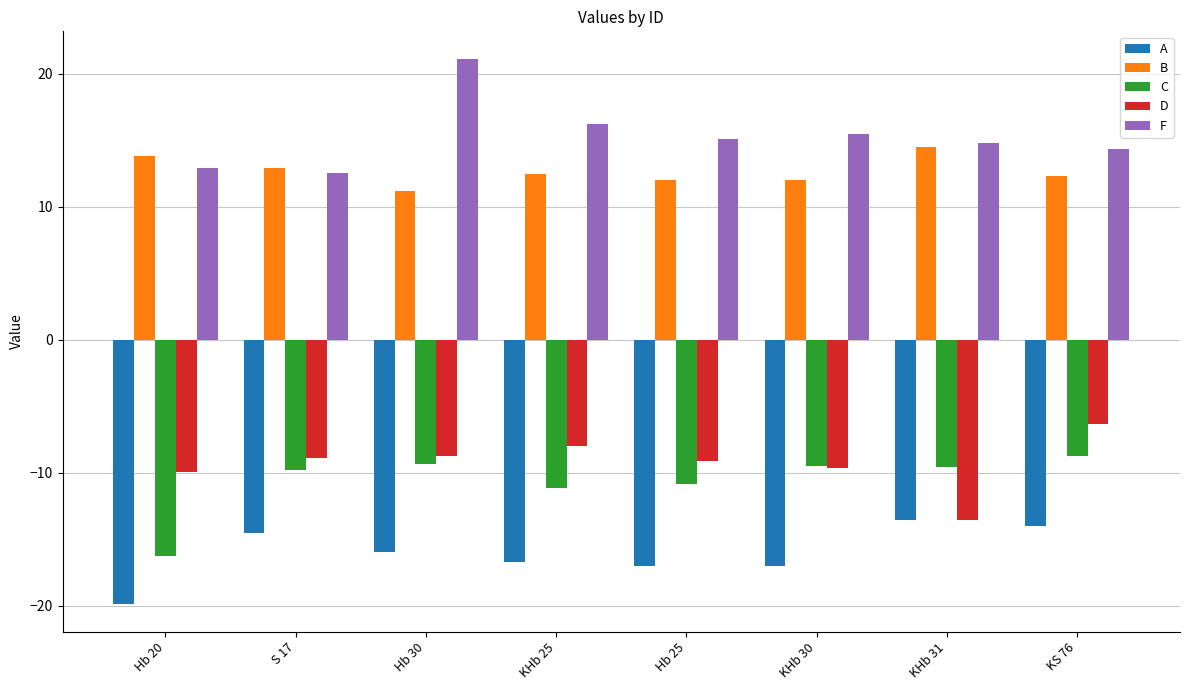

What is the difference between the highest and lowest values at Hb 25?

32.1